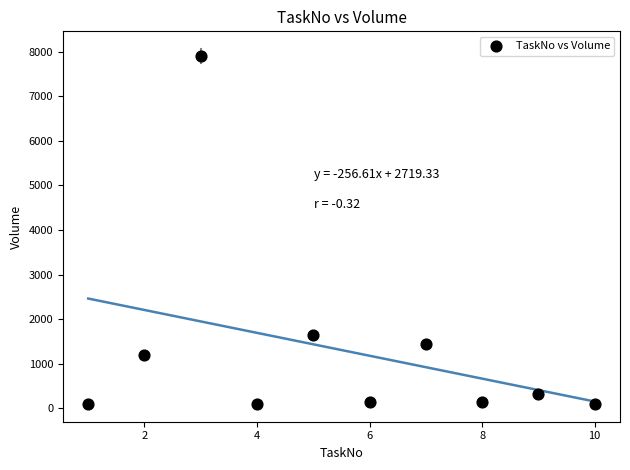

What Y value in the scatter plot is closest to 4000?

1653